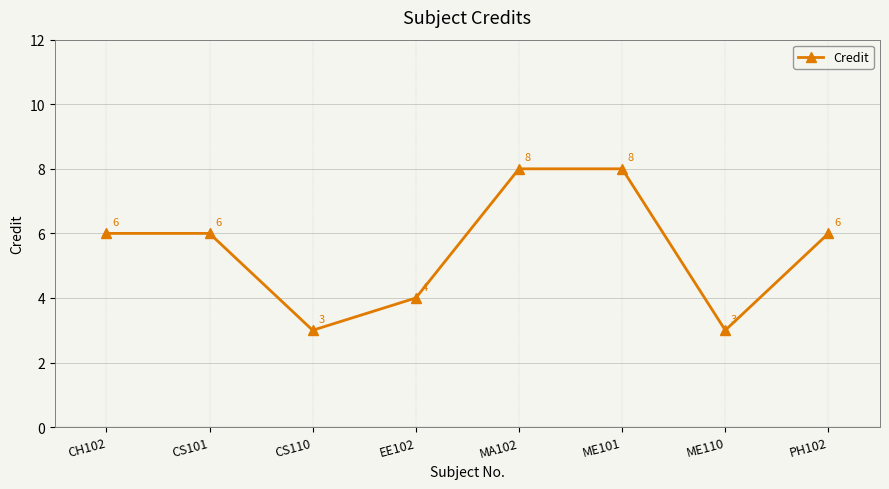

Reading left to right, list all the values displayed in this chart.

CH102=6	CS101=6	CS110=3	EE102=4	MA102=8	ME101=8	ME110=3	PH102=6